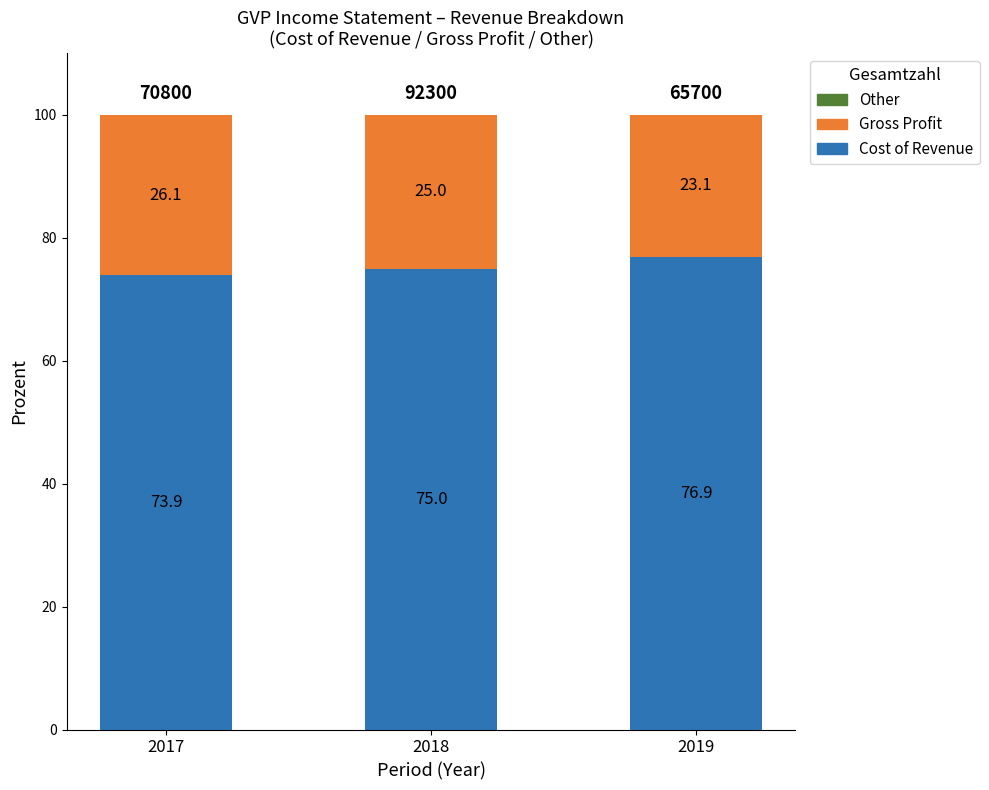

Reading right to left, list the values for the Cost of Revenue series.

2019=76.9	2018=75.0	2017=73.9